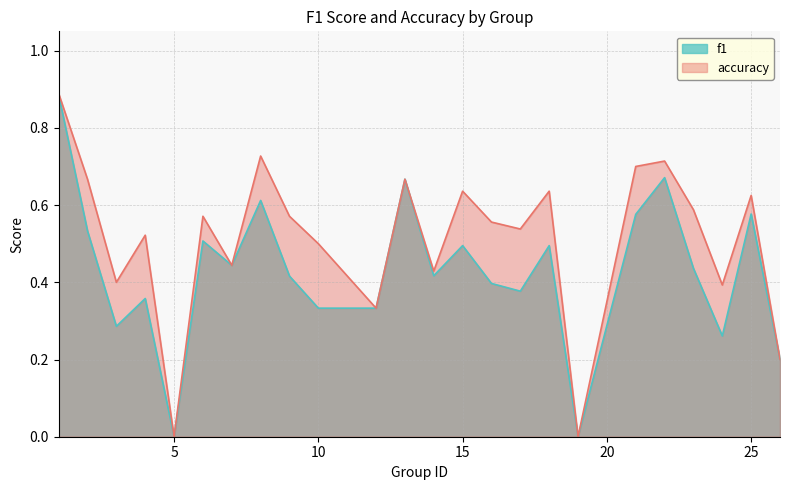

List the series in order of their peak value, highest first.

accuracy, f1